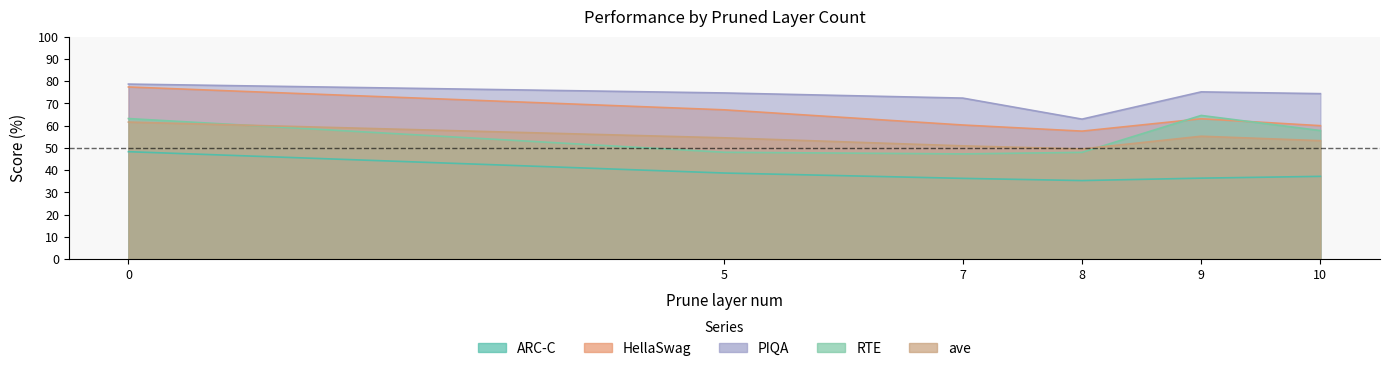

What is the difference between the highest and lowest values at 10?

37.2